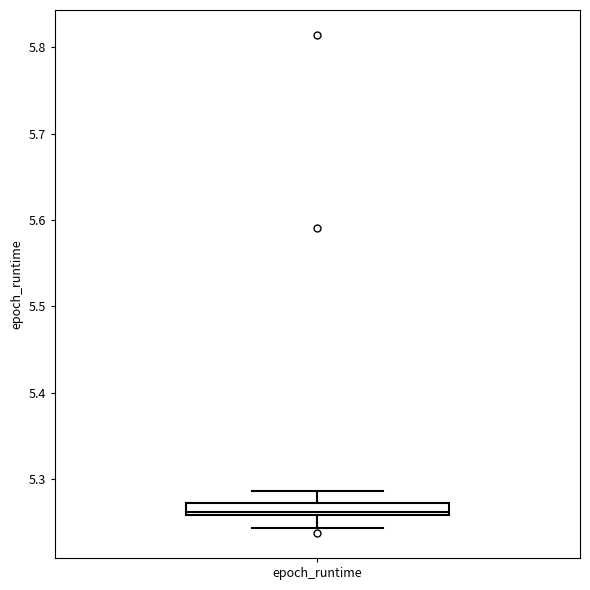

Where does the lower whisker of the box for epoch_runtime end on the y-axis? The values are not printed on the chart, so give them approximately, as read against the axis.

5.24